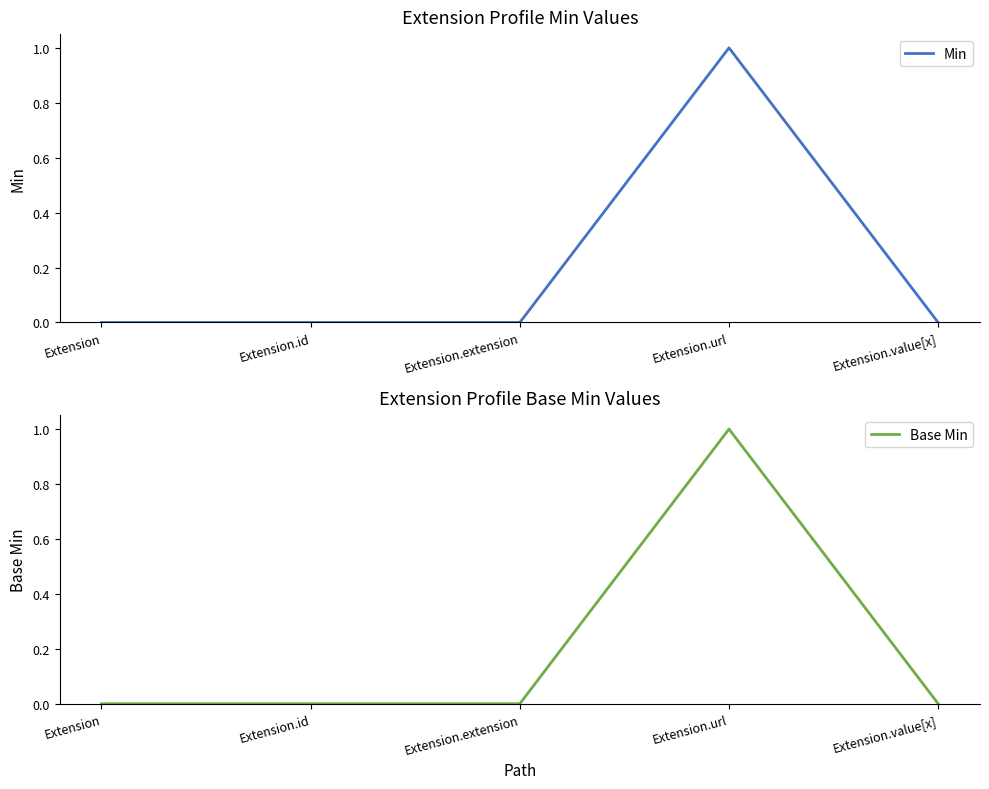

Where is the first local maximum for Base Min?

Extension.url